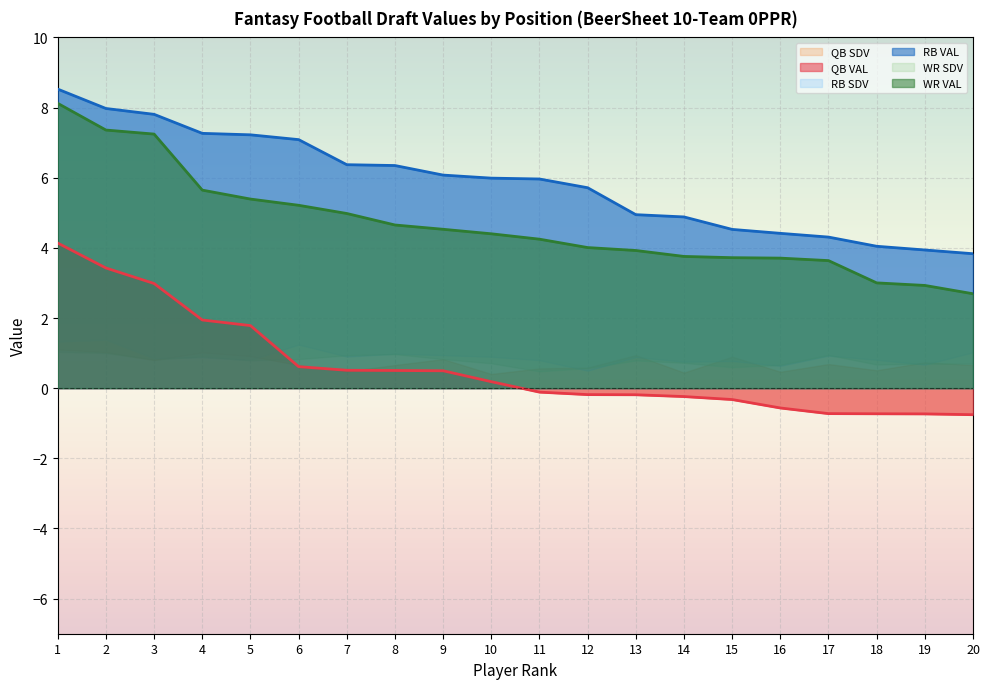

Read the RB VAL value at 6.

7.1